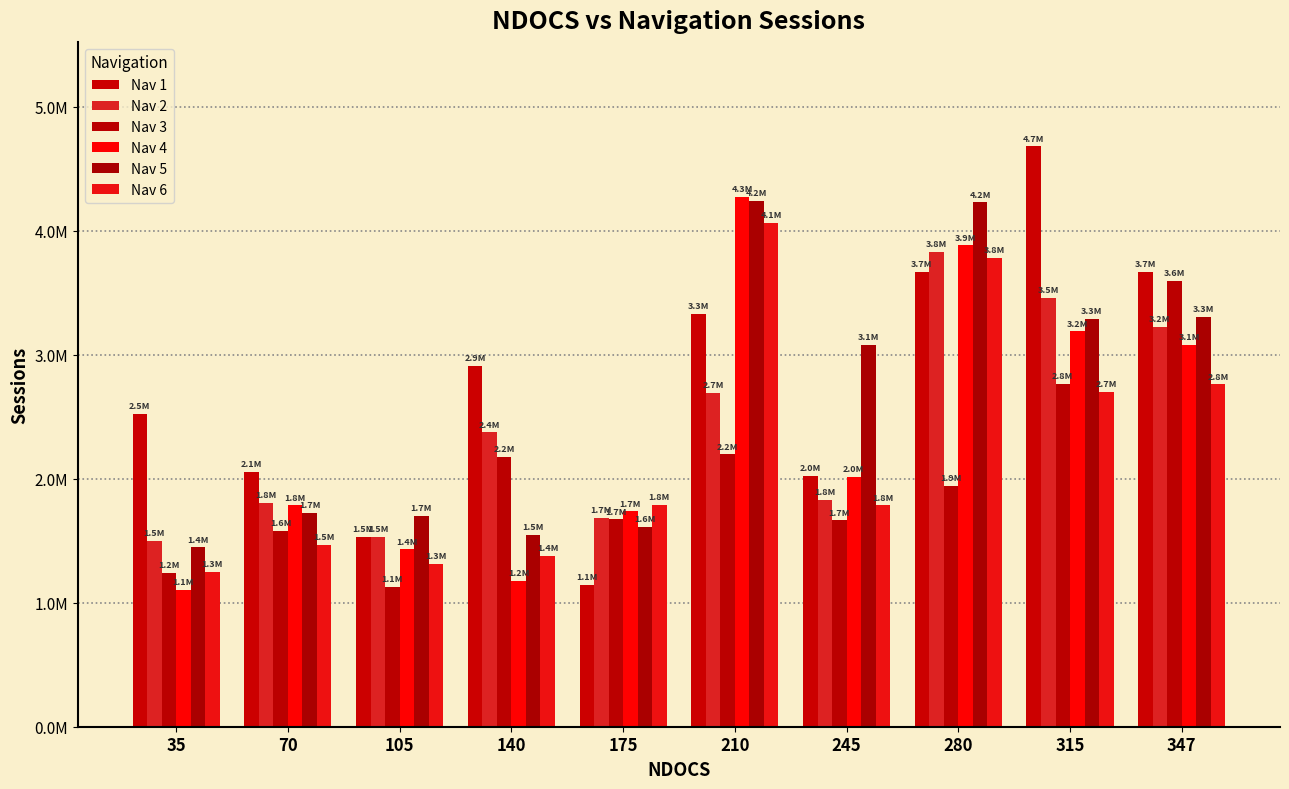

Does the chart contain stacked bars?

No